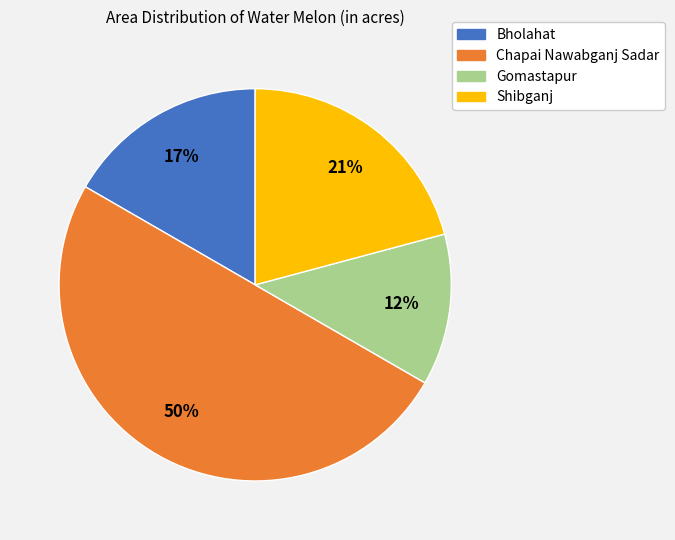

To the nearest percent, what is the average slice percentage?

25%